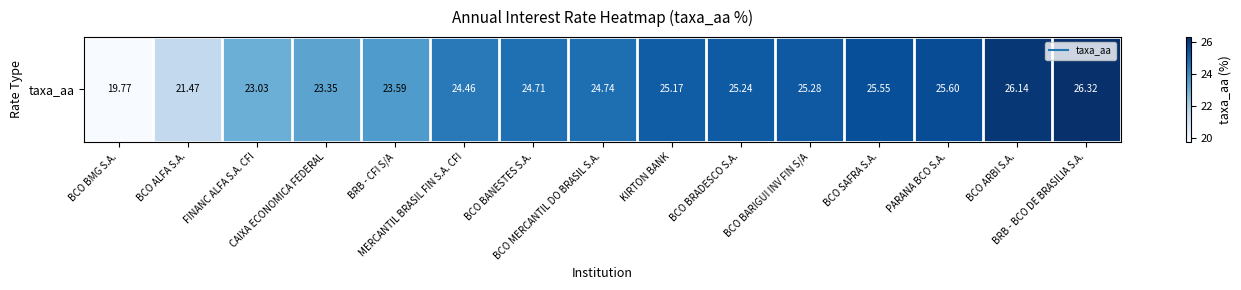

The value at FINANC ALFA S.A. CFI is 23.0. True or false?

True